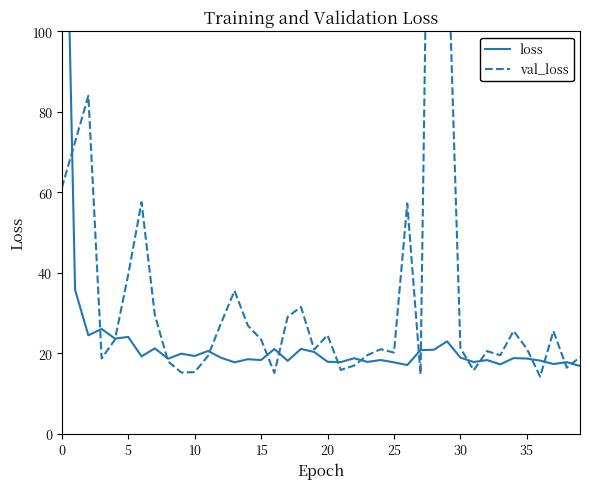

Count the number of categories in the chart.

40